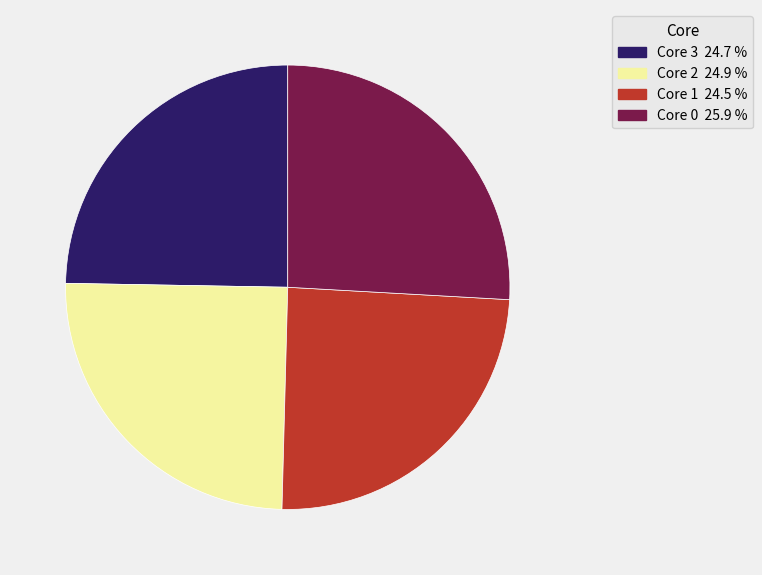

Is there any slice that represents more than half of the pie?

No